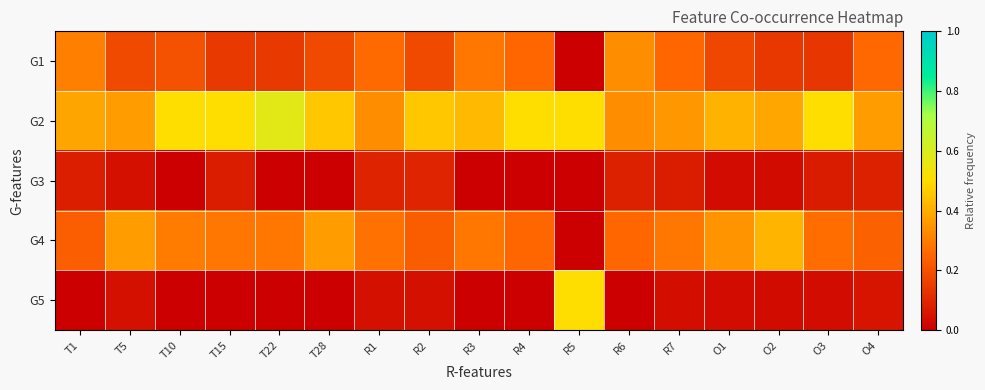

How many categories are shown in the chart?

17